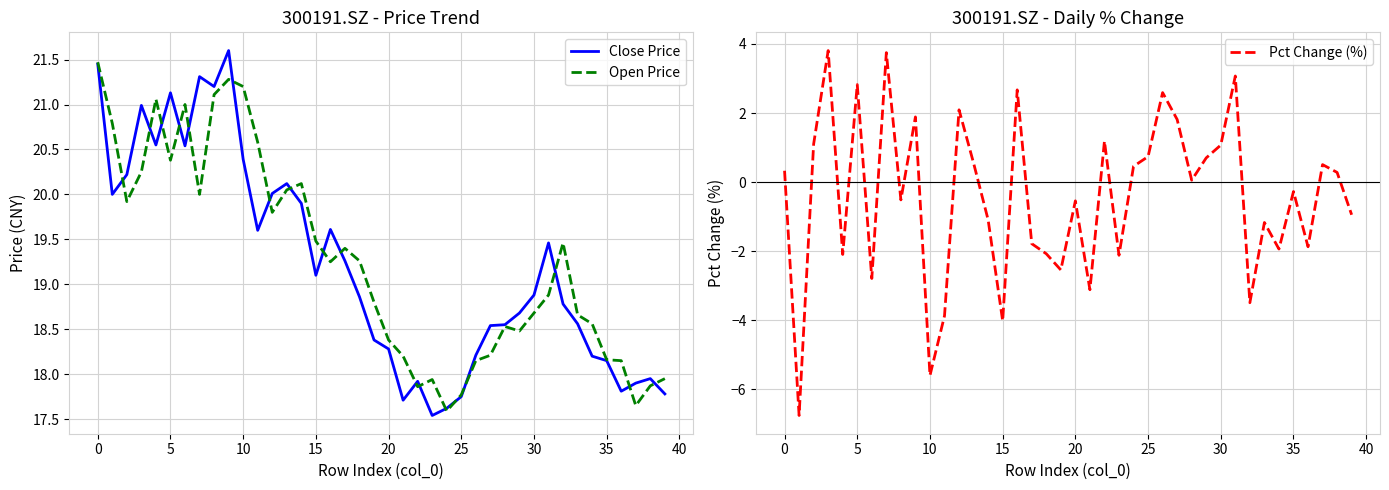

True or false: Open Price has a value of 19.5 at 15.

True